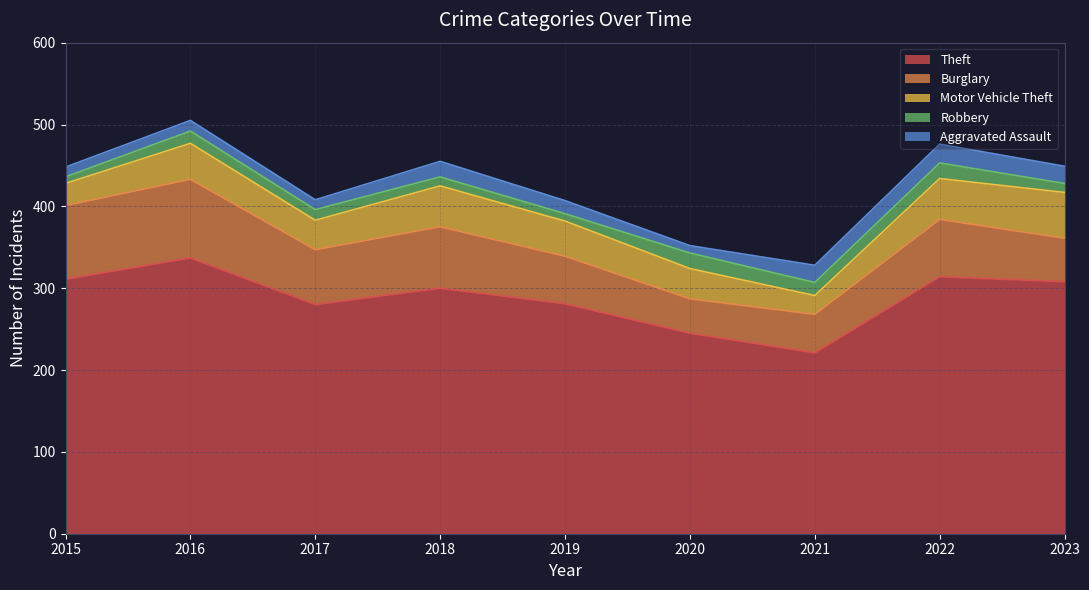

What are all the series names shown in the legend?

Theft, Burglary, Motor Vehicle Theft, Robbery, Aggravated Assault